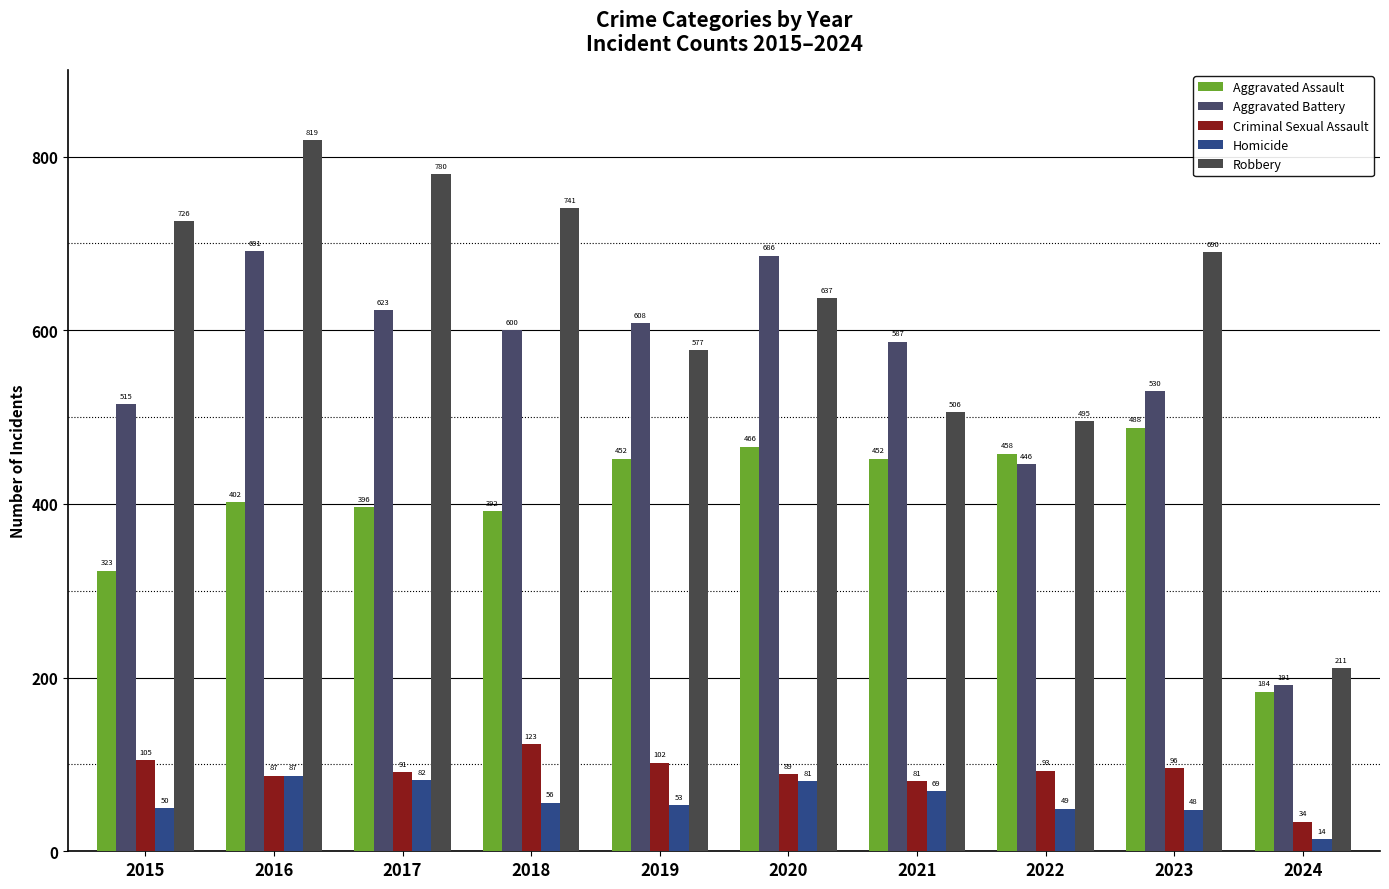

Reading left to right, extract all data points from this chart.

Aggravated Assault: 2015=323	2016=402	2017=396	2018=392	2019=452	2020=466	2021=452	2022=458	2023=488	2024=184
Aggravated Battery: 2015=515	2016=691	2017=623	2018=600	2019=608	2020=686	2021=587	2022=446	2023=530	2024=191
Criminal Sexual Assault: 2015=105	2016=87	2017=91	2018=123	2019=102	2020=89	2021=81	2022=93	2023=96	2024=34
Homicide: 2015=50	2016=87	2017=82	2018=56	2019=53	2020=81	2021=69	2022=49	2023=48	2024=14
Robbery: 2015=726	2016=819	2017=780	2018=741	2019=577	2020=637	2021=506	2022=495	2023=690	2024=211